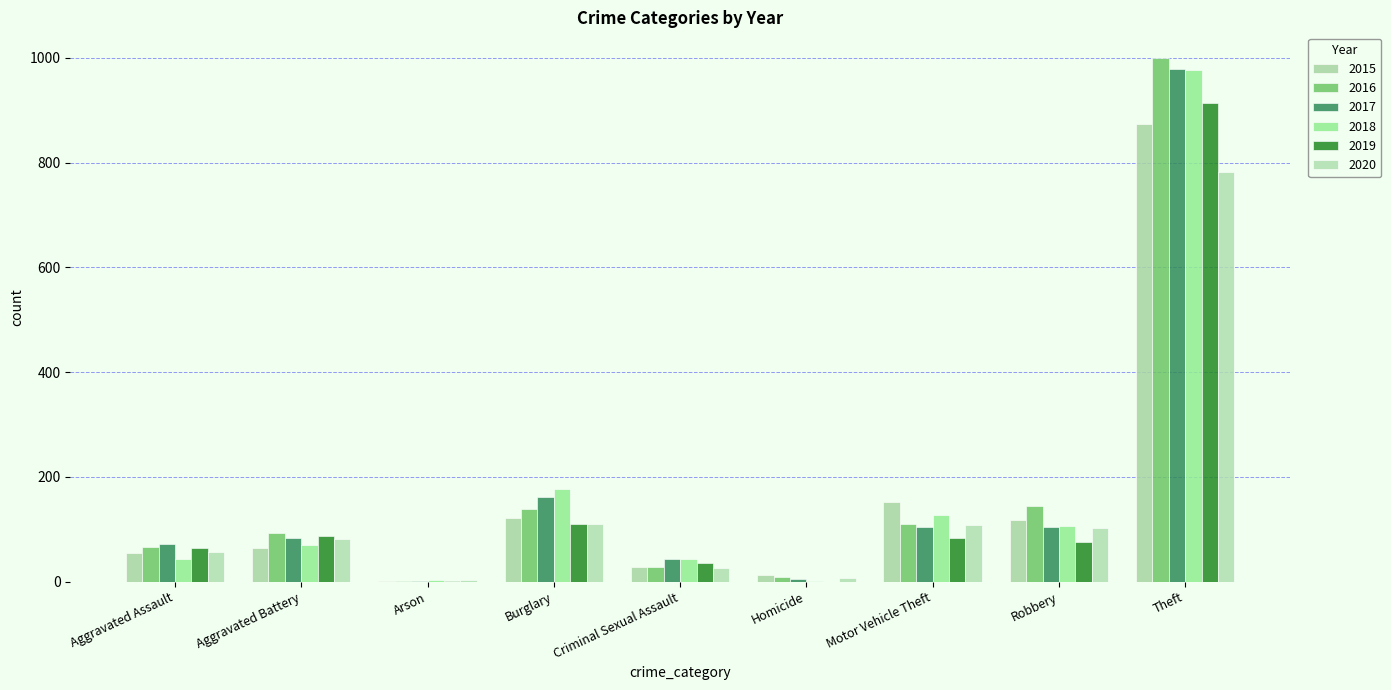

Is the value of 2017 at Aggravated Battery greater than the value of 2018 at Burglary?

No